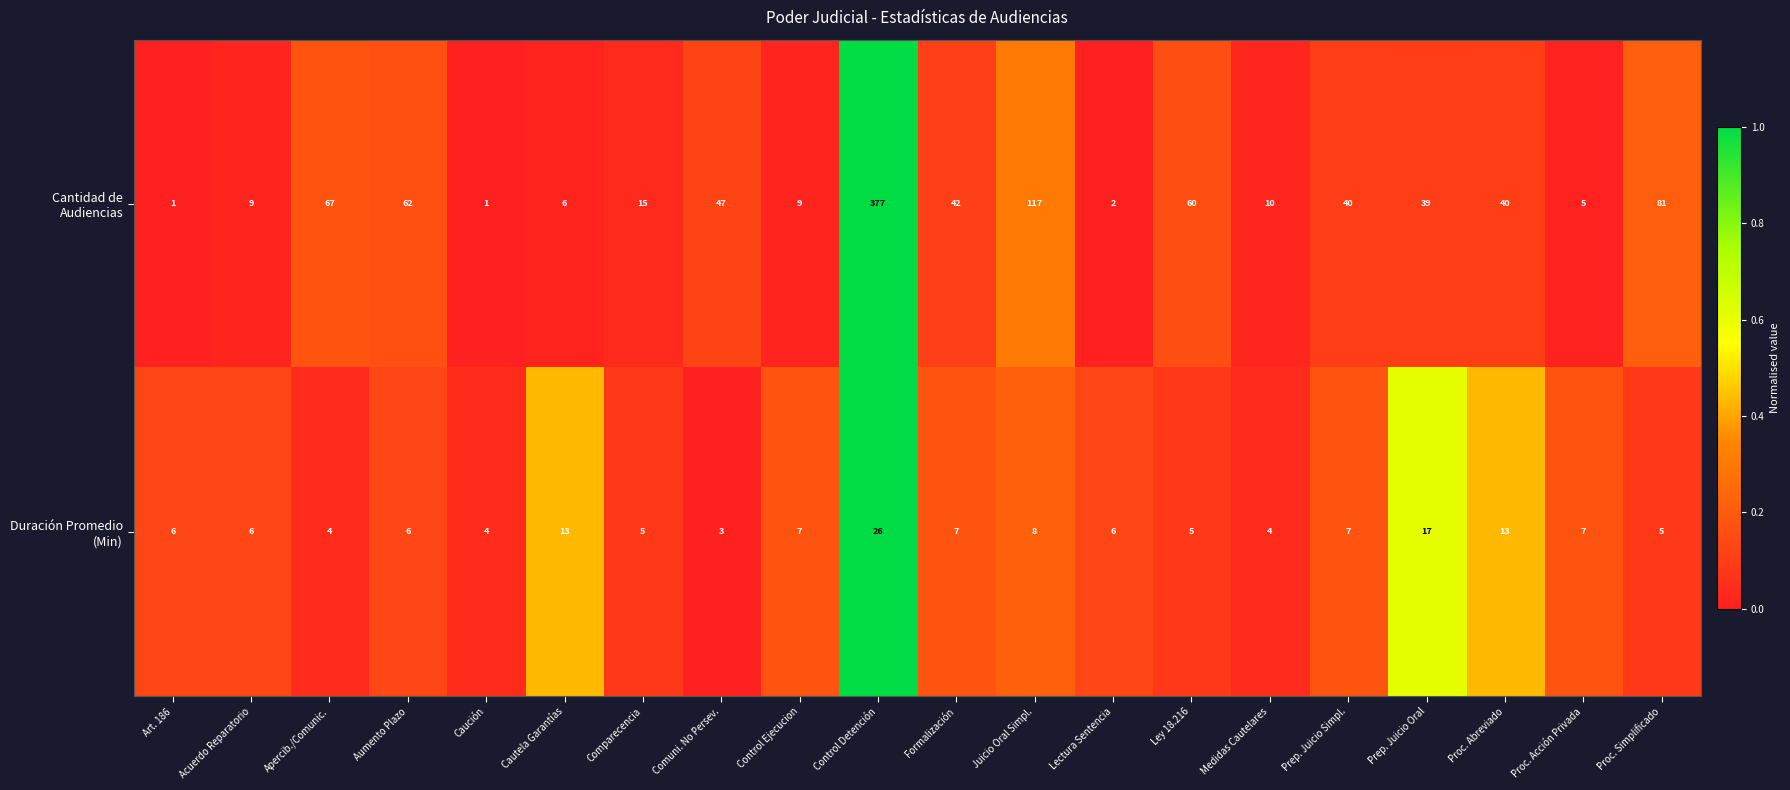

What is the total value across all series at Aumento Plazo?

68